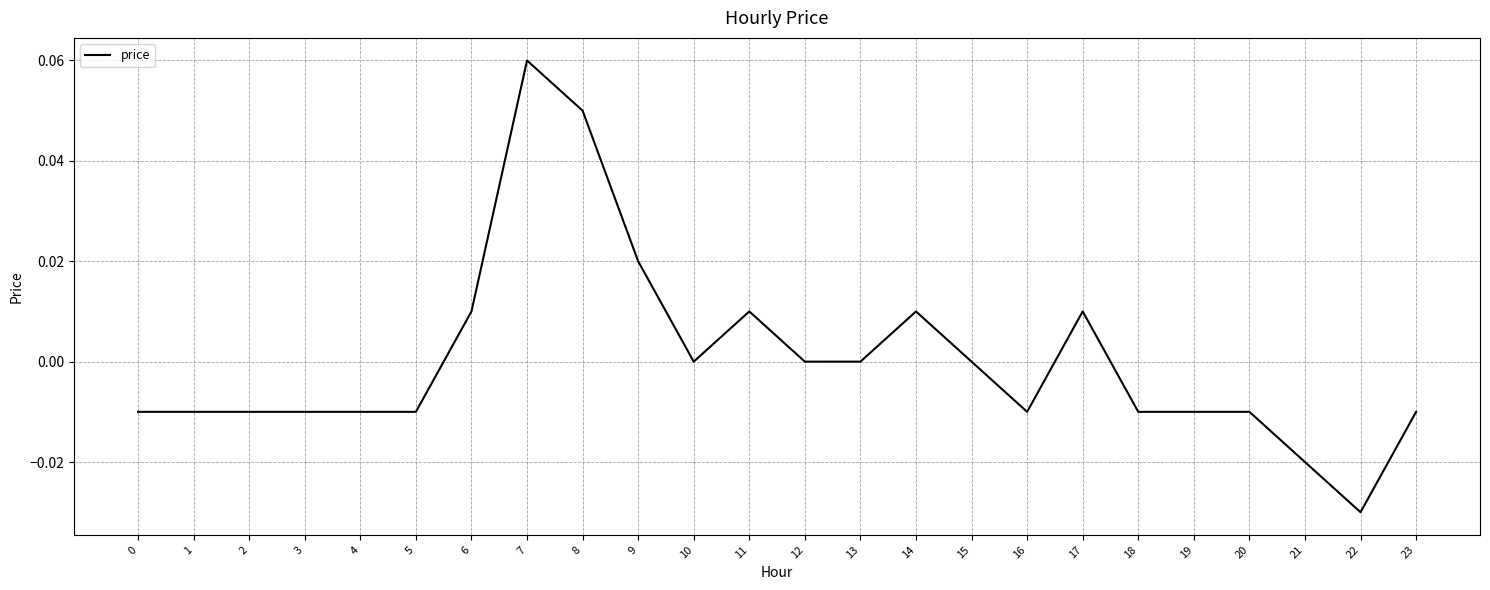

The chart shows a value of 0.0 at 10. True or false?

True